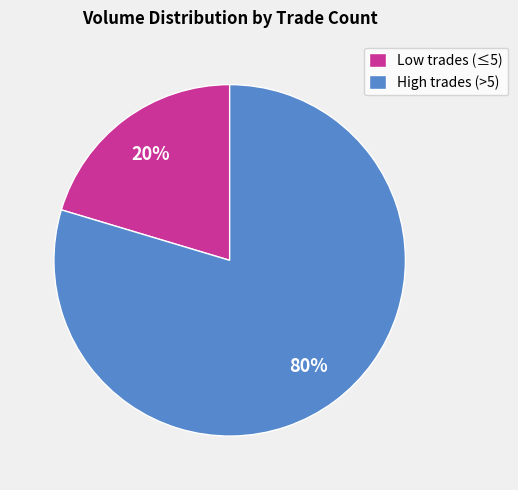

To the nearest percent, what is the combined percentage of High trades (>5) and Low trades (≤5)?

100%